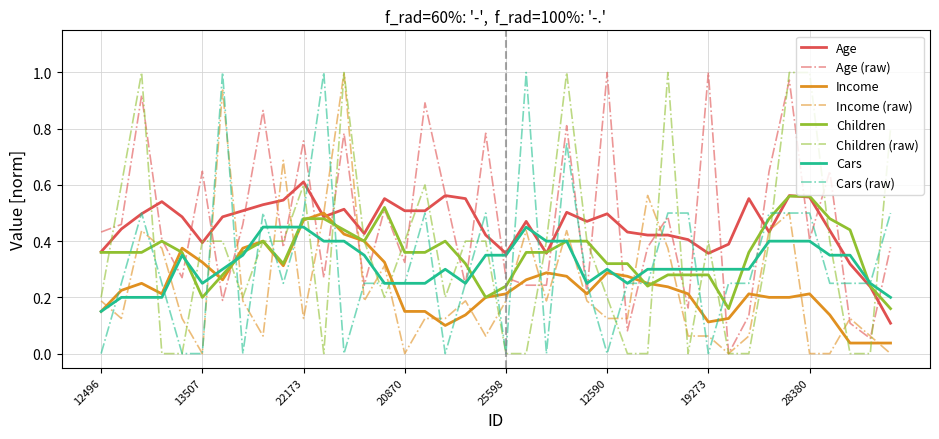

Reading left to right, extract all data points from this chart.

Age: 0.4	0.5	0.9	0.4	0.3	0.6	0.2	0.5	0.9	0.4	0.8	0.3	0.8	0.2	0.5	0.3	0.9	0.6	0.2	0.8	0.3	0.2	0.2	0.8	0.2	1.0	0.1	0.4	0.5	0.2	1.0	0.0	0.1	0.6	1.0	0.4	0.6	0.1	0.1	0.4
Income: 0.2	0.1	0.4	0.4	0.1	0.0	0.9	0.2	0.1	0.7	0.1	0.5	1.0	0.2	0.3	0.0	0.1	0.1	0.2	0.1	0.2	0.4	0.2	0.4	0.2	0.1	0.1	0.6	0.4	0.1	0.1	0.0	0.1	0.4	0.5	0.0	0.0	0.1	0.1	0.0
Children: 0.2	0.6	1.0	0.0	0.0	0.4	0.4	0.2	0.4	0.4	0.6	0.0	1.0	0.4	0.2	0.4	0.6	0.2	0.4	0.4	0.0	0.0	0.4	1.0	0.4	0.2	0.0	0.0	1.0	0.0	0.4	0.0	0.0	0.4	1.0	1.0	0.4	0.0	0.0	0.8
Cars: 0.0	0.2	0.5	0.2	0.0	0.0	1.0	0.0	0.5	0.2	0.5	1.0	0.0	0.2	0.2	0.2	0.5	0.0	0.2	0.5	0.0	1.0	0.0	0.7	0.2	0.0	0.2	0.2	0.5	0.5	0.0	0.2	0.2	0.5	0.5	0.5	0.2	0.2	0.2	0.5